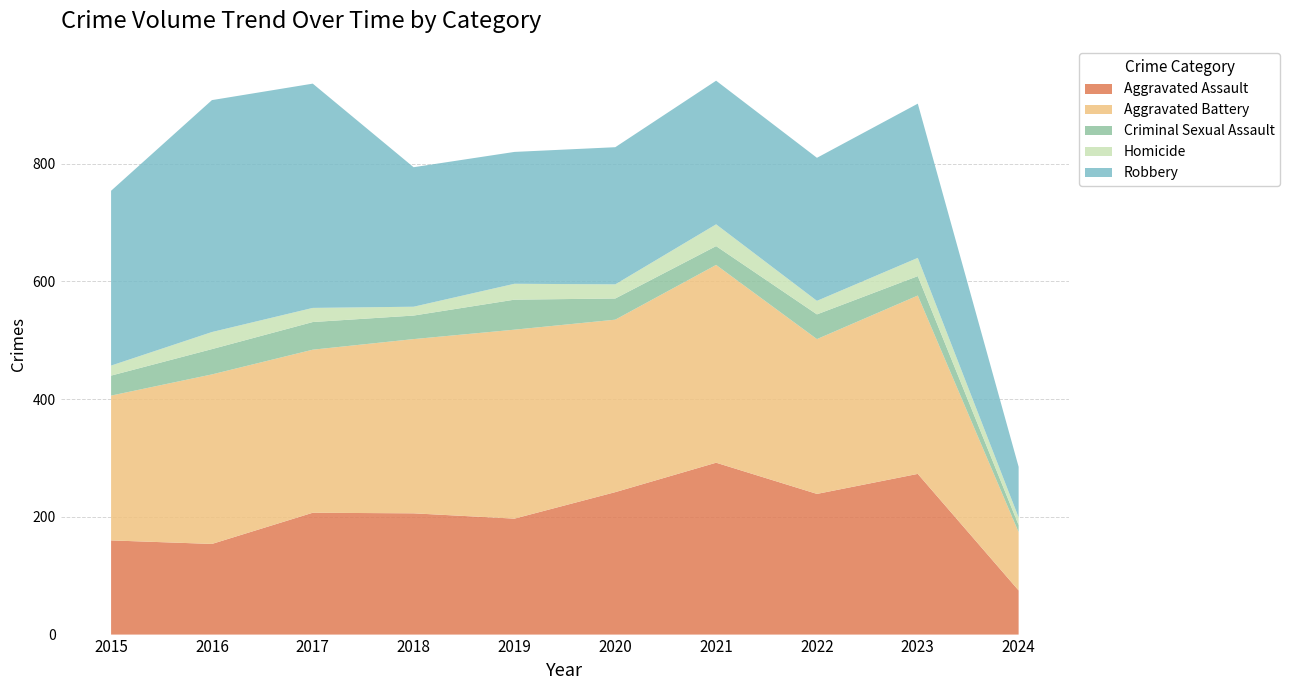

Reading left to right, transcribe all the data shown in this chart.

Aggravated Assault: 2015=160	2016=154	2017=207	2018=206	2019=197	2020=242	2021=292	2022=239	2023=273	2024=75
Aggravated Battery: 2015=246	2016=288	2017=277	2018=296	2019=321	2020=293	2021=336	2022=263	2023=303	2024=99
Criminal Sexual Assault: 2015=34	2016=43	2017=47	2018=40	2019=51	2020=36	2021=32	2022=42	2023=33	2024=12
Homicide: 2015=17	2016=29	2017=24	2018=15	2019=27	2020=24	2021=37	2022=23	2023=31	2024=13
Robbery: 2015=297	2016=394	2017=381	2018=237	2019=224	2020=233	2021=244	2022=243	2023=262	2024=86